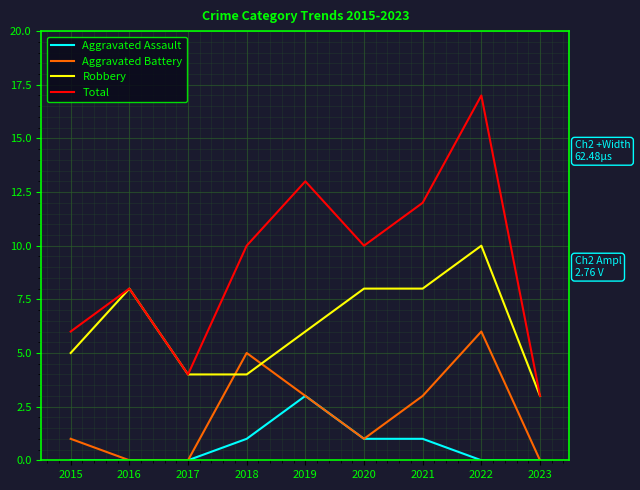

What is the highest value of the Total series?

17